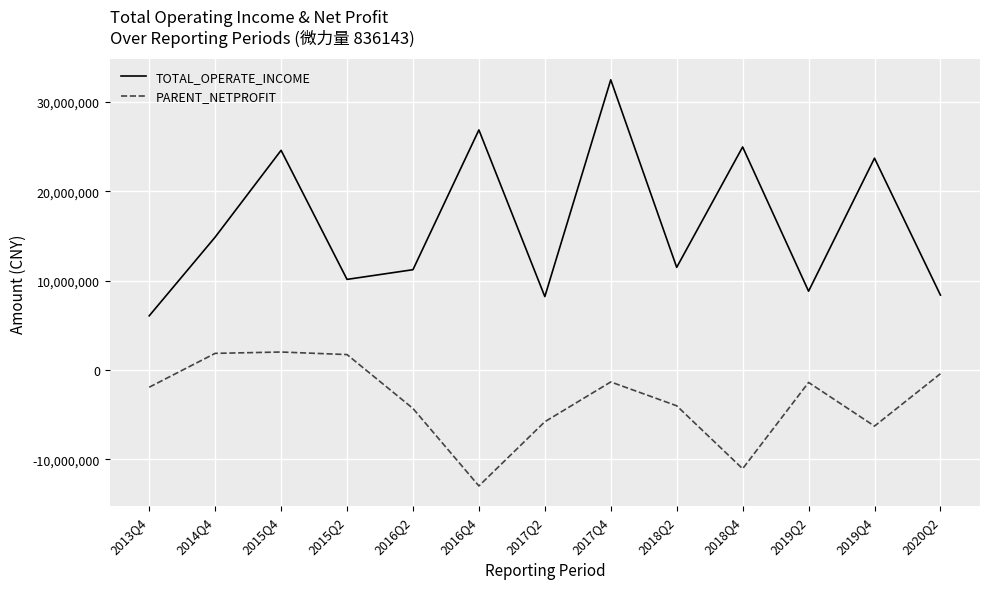

Which category has the highest value in the TOTAL_OPERATE_INCOME series?

2017Q4